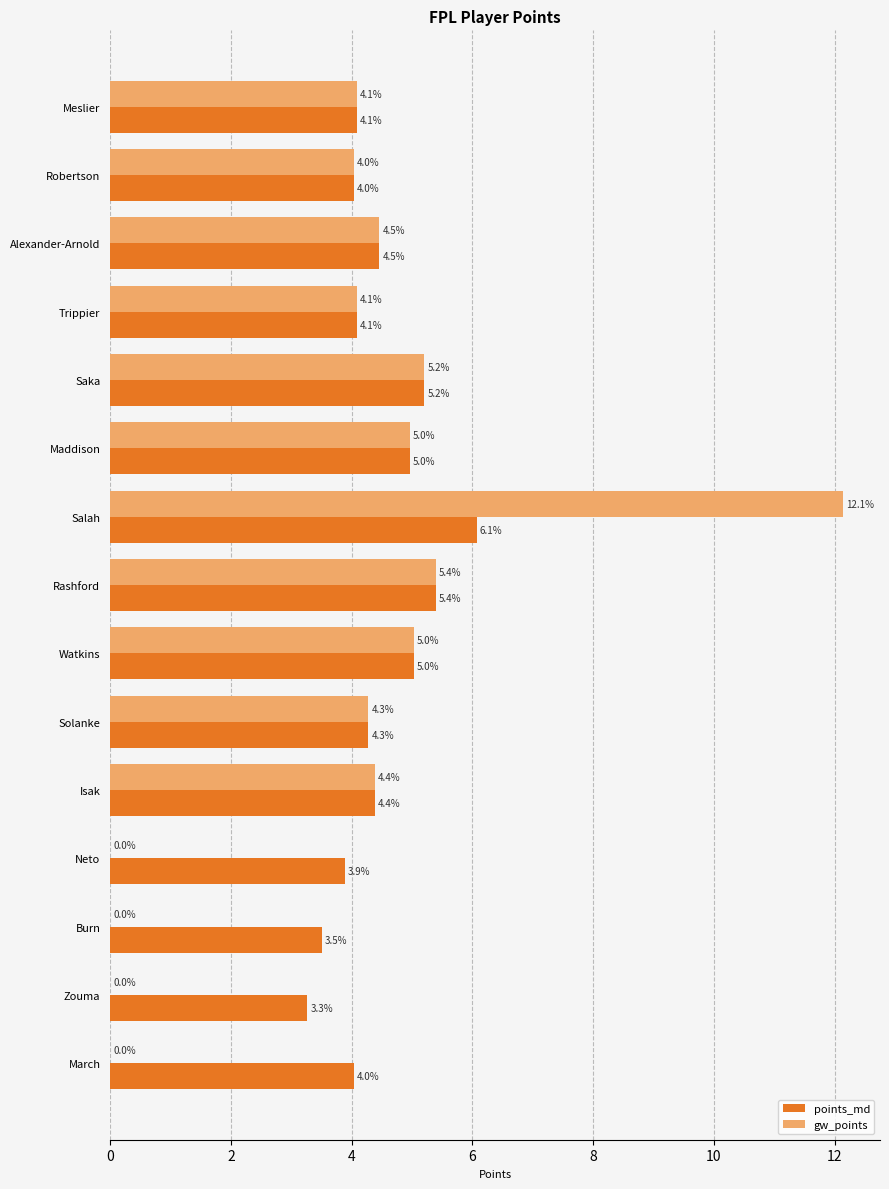

The value of points_md at March is 1.8. True or false?

False